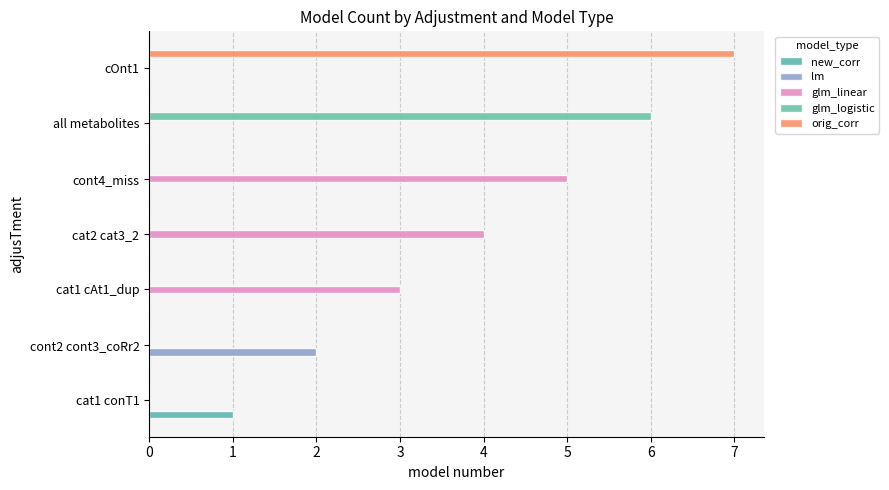

Count the number of data series in this chart.

5